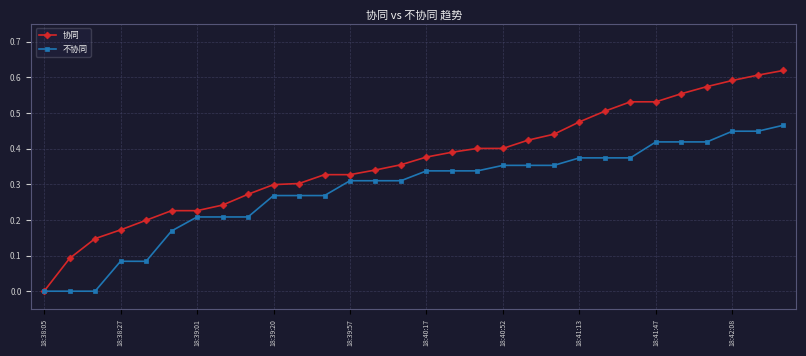

Which series has the largest total across all categories?

协同